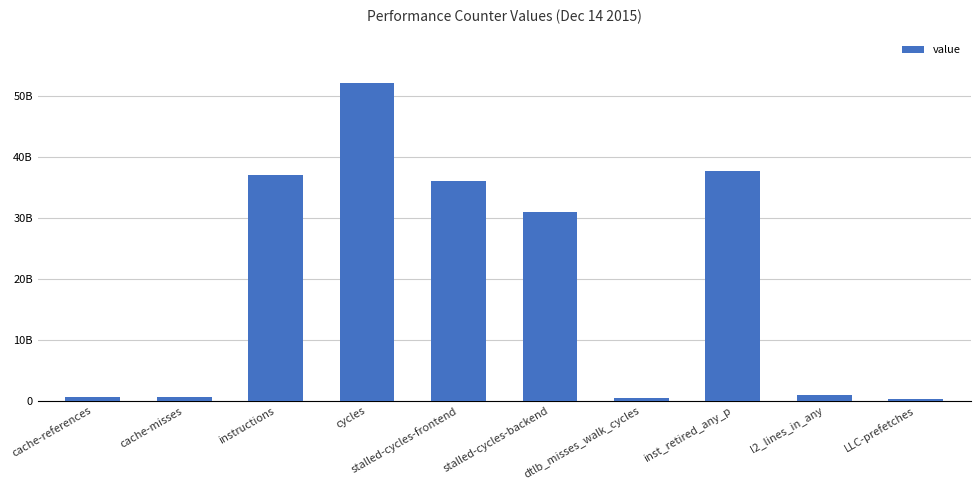

The chart shows a value of 36111211799 at stalled-cycles-frontend. True or false?

True